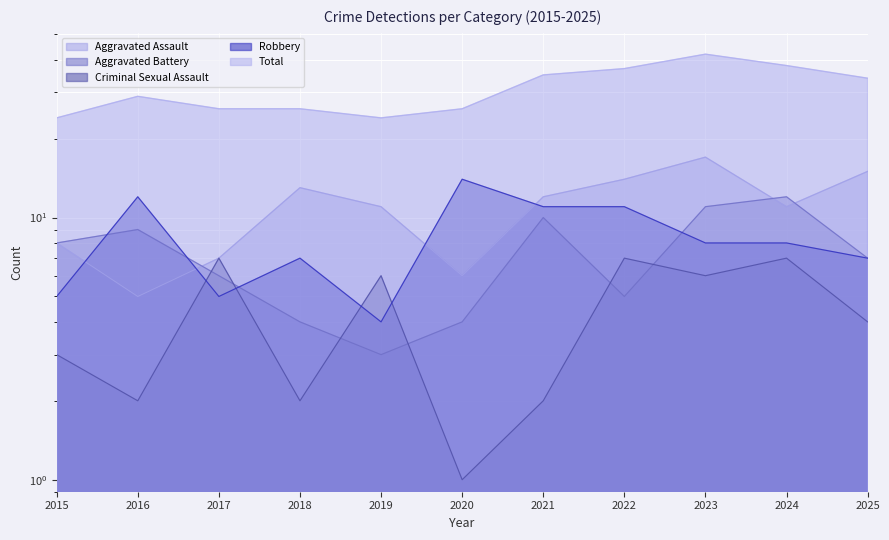

What is the sum of the Aggravated Battery values at 2023 and 2015?

19